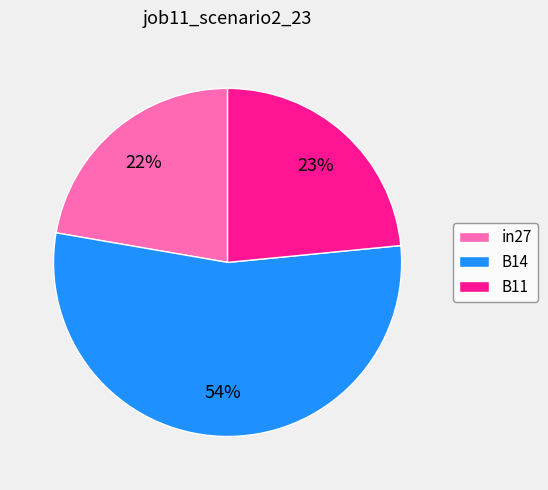

Do B14 and B11 together represent more than half of the pie?

Yes